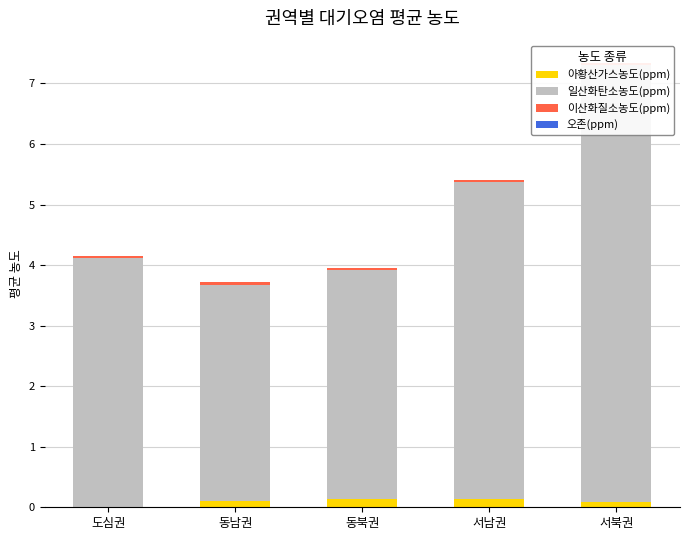

What is the difference between the 일산화탄소농도(ppm) values at 서남권 and 동남권?

1.7